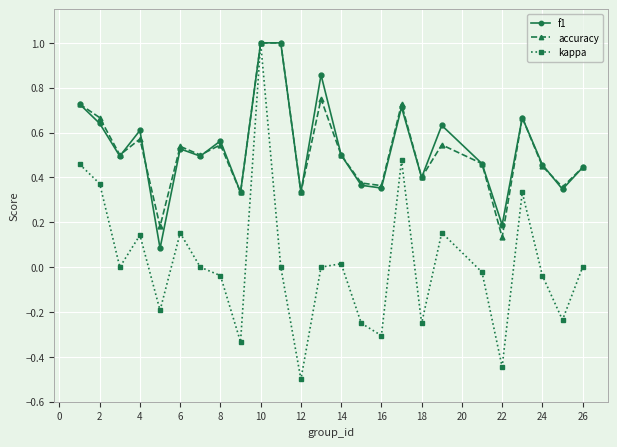

What is the sum of all f1 values?

13.2